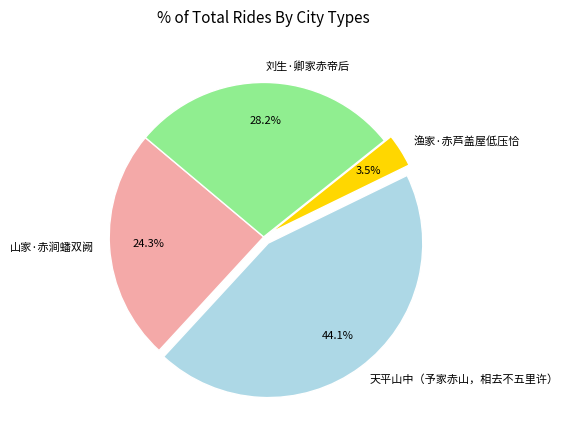

To the nearest percent, what is the difference between the 渔家·赤芦盖屋低压恰 and 山家·赤涧蟠双阙 slice percentages?

21%